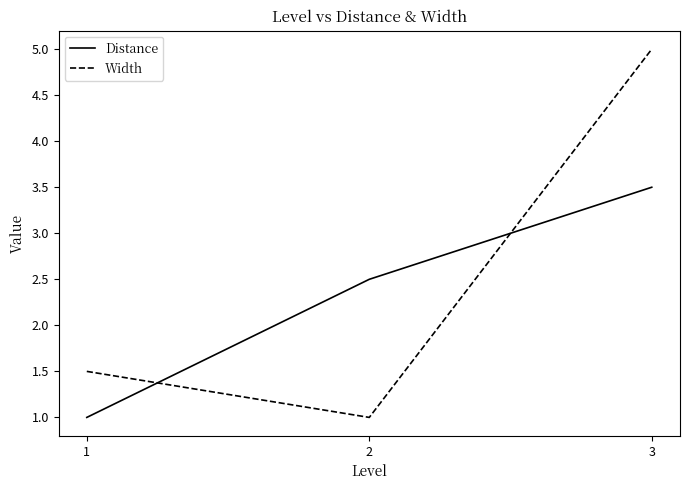

Is it true that Width equals 1.5 at 2?

False